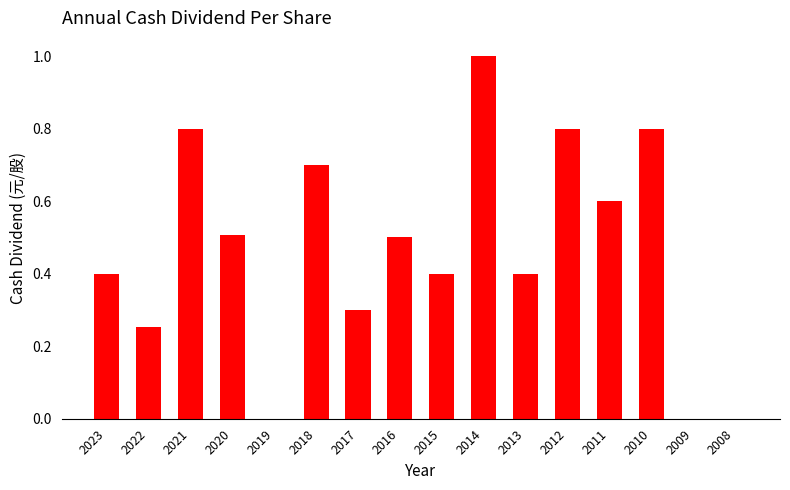

Read the value at 2016.

0.5